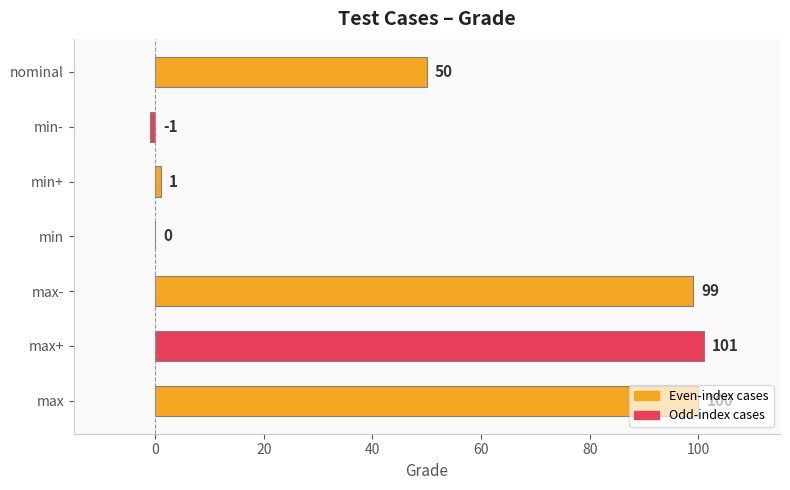

The value at min- is -1. True or false?

True